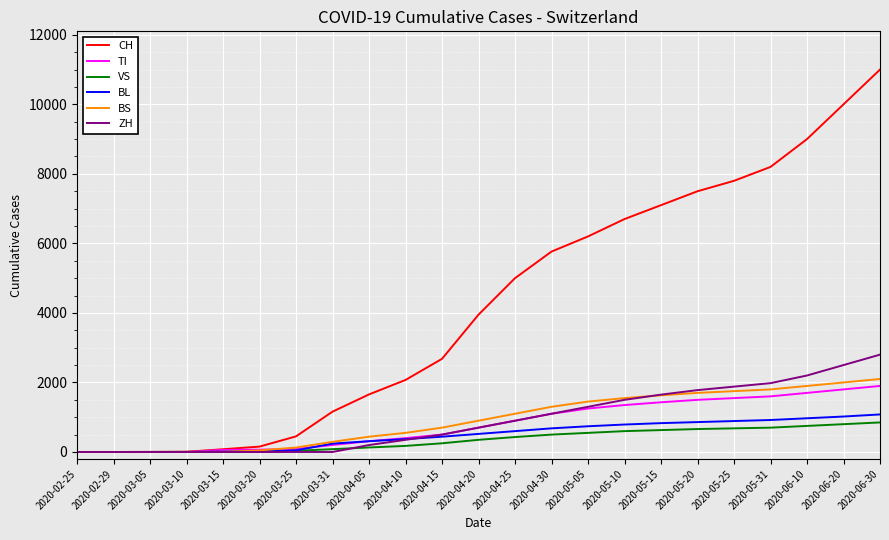

At which category is the sum across all series the highest?

2020-06-30